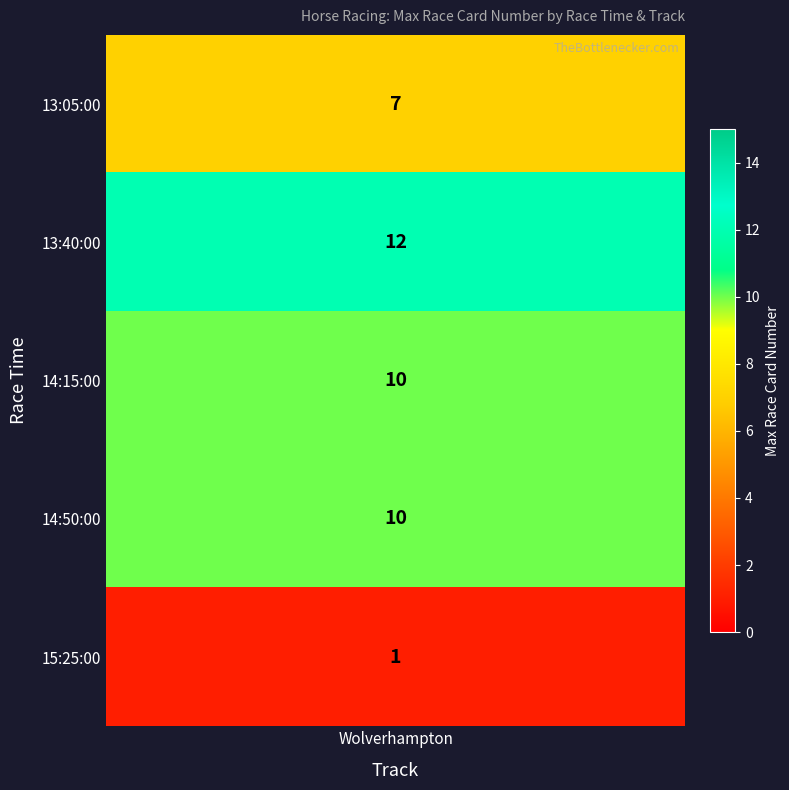

Which category has the lowest value across all series?

15:25:00